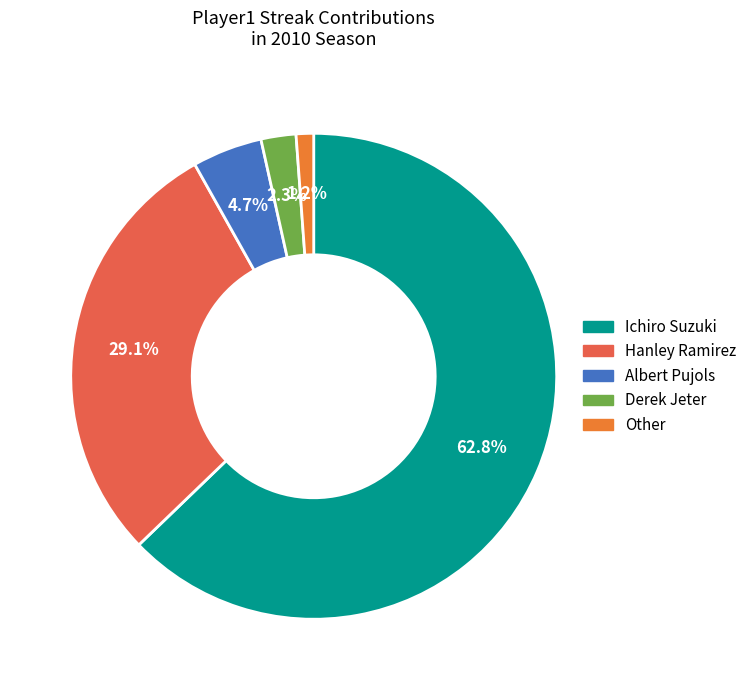

Which slice is the largest?

Ichiro Suzuki